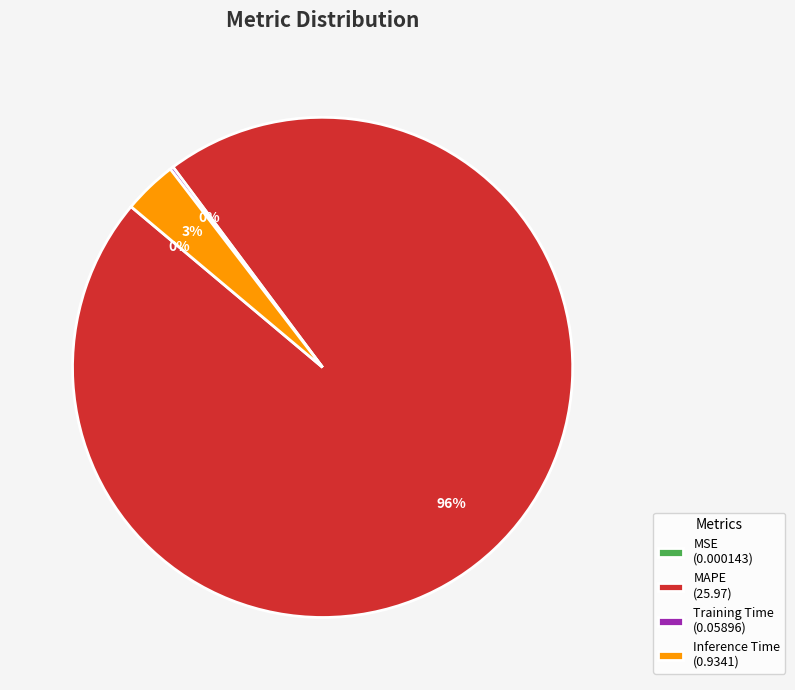

Which slice represents more than half of the pie?

MAPE (25.97)